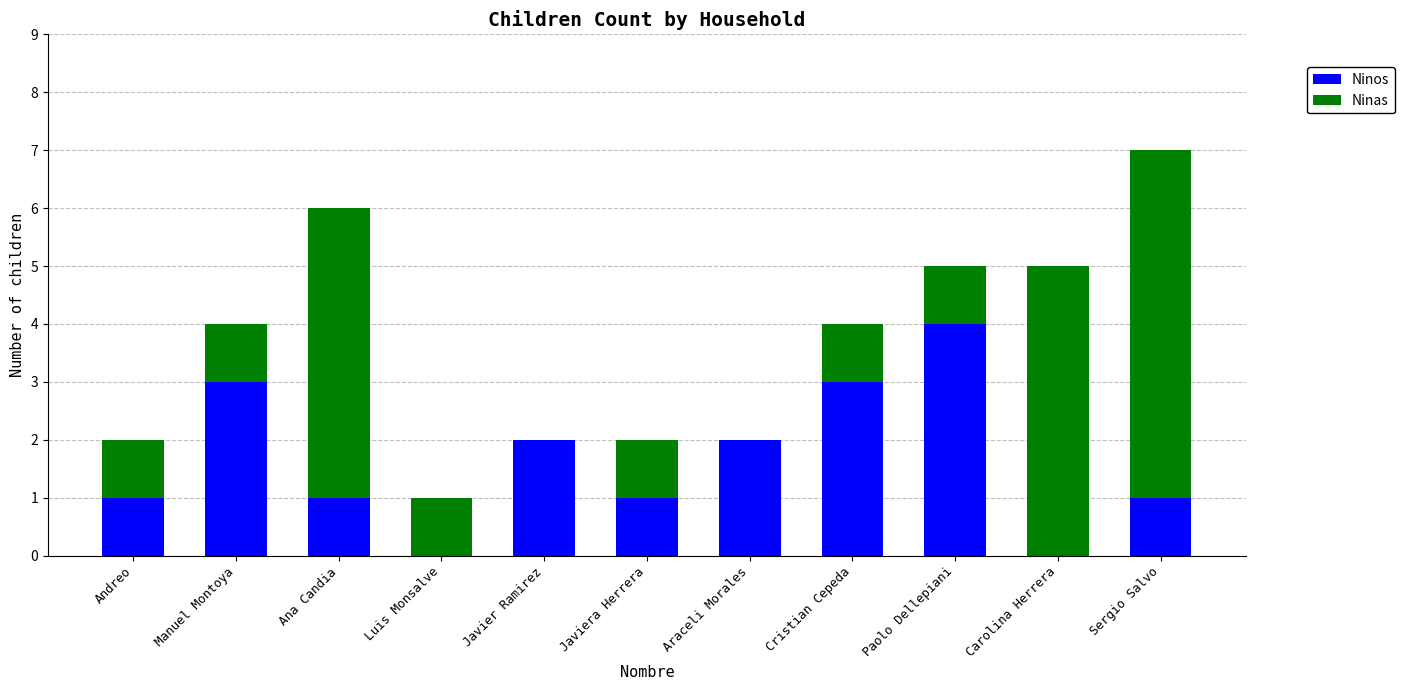

At which category is the sum across all series the highest?

Sergio Salvo